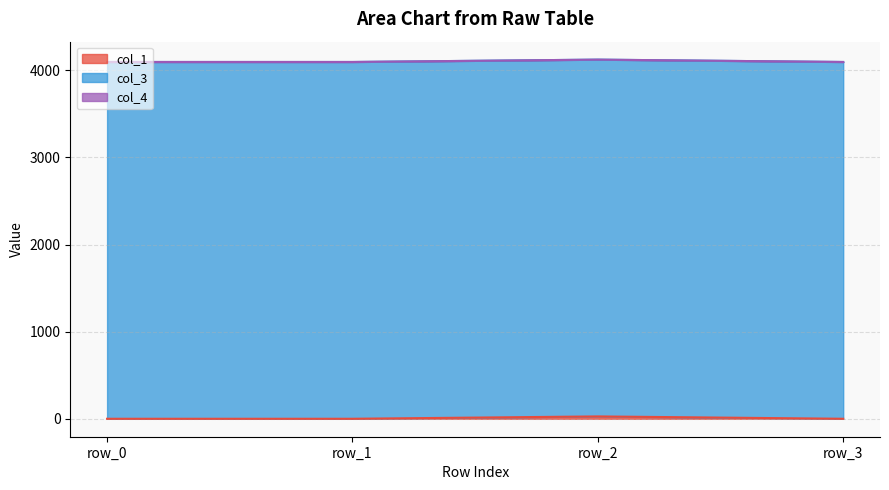

True or false: col_1 and col_4 cross at least once.

False